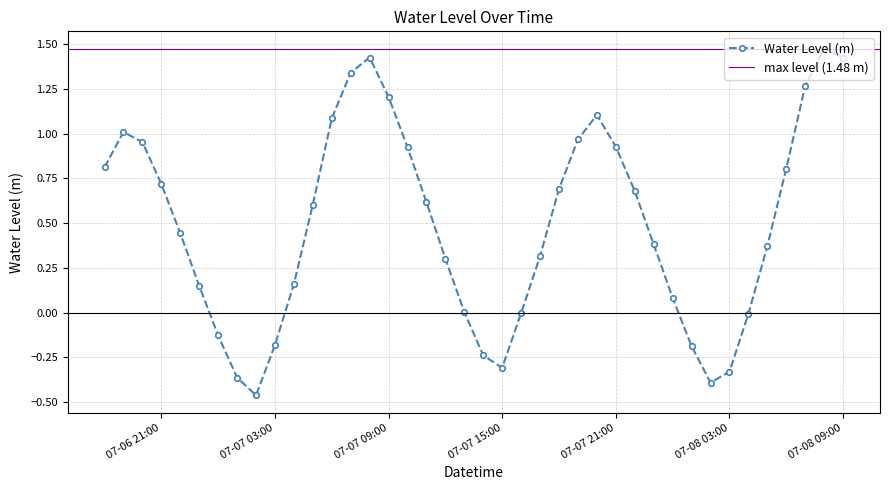

True or false: the data shows 0.0 at 2024-07-07 13:00:00.

False